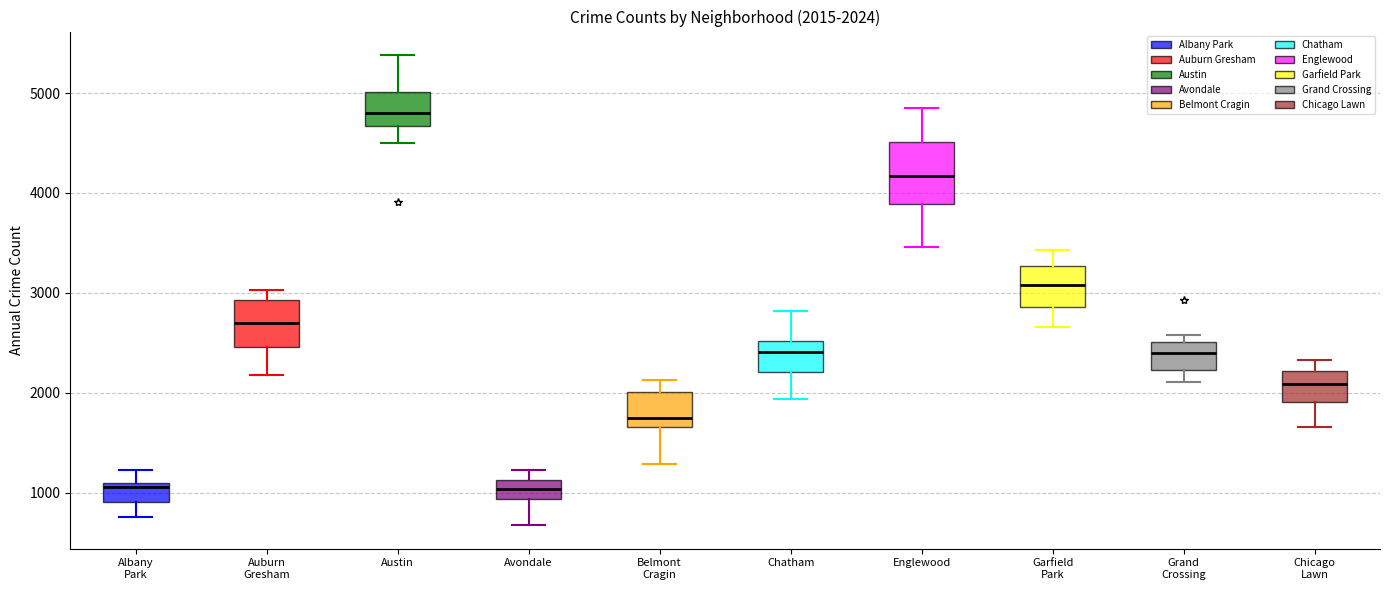

Comparing the boxes themselves (not the whiskers), which one is the tallest?

Englewood